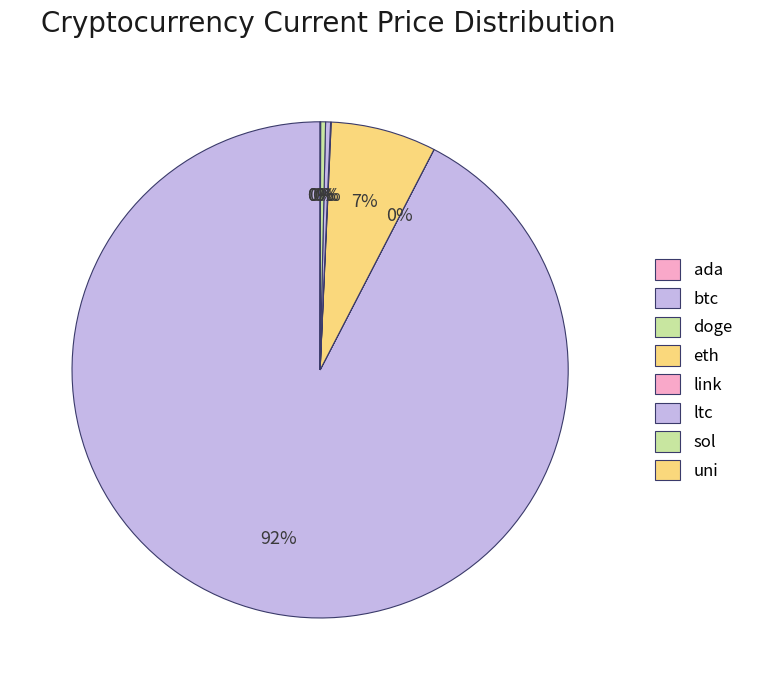

Count the number of slices in the pie.

8